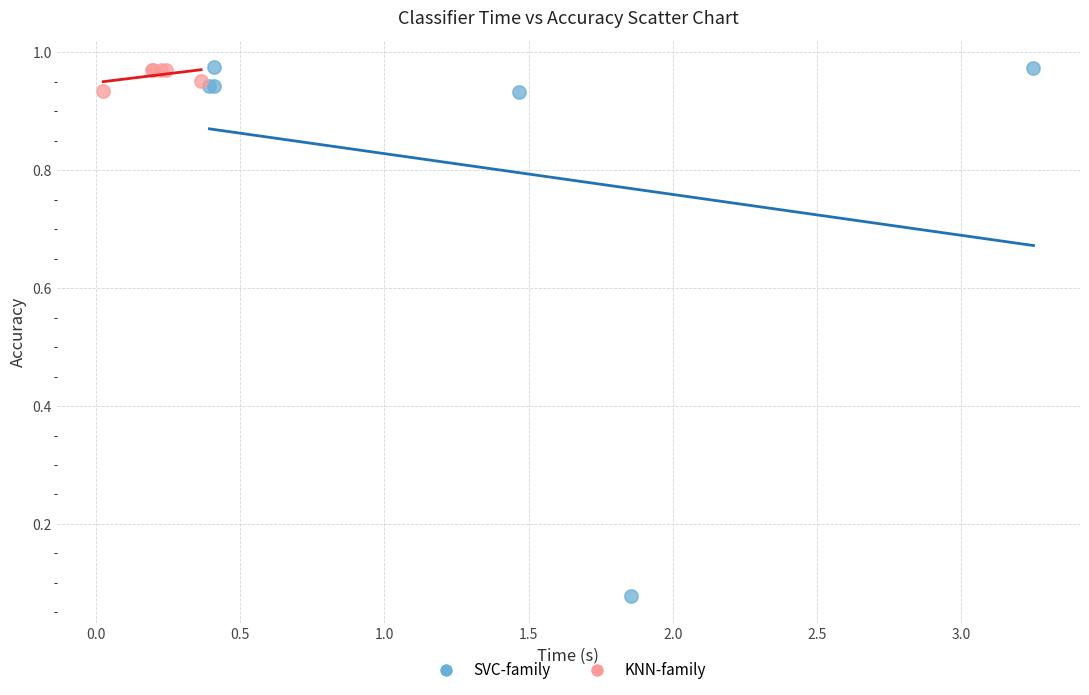

Which series reaches the minimum Y coordinate?

SVC-family